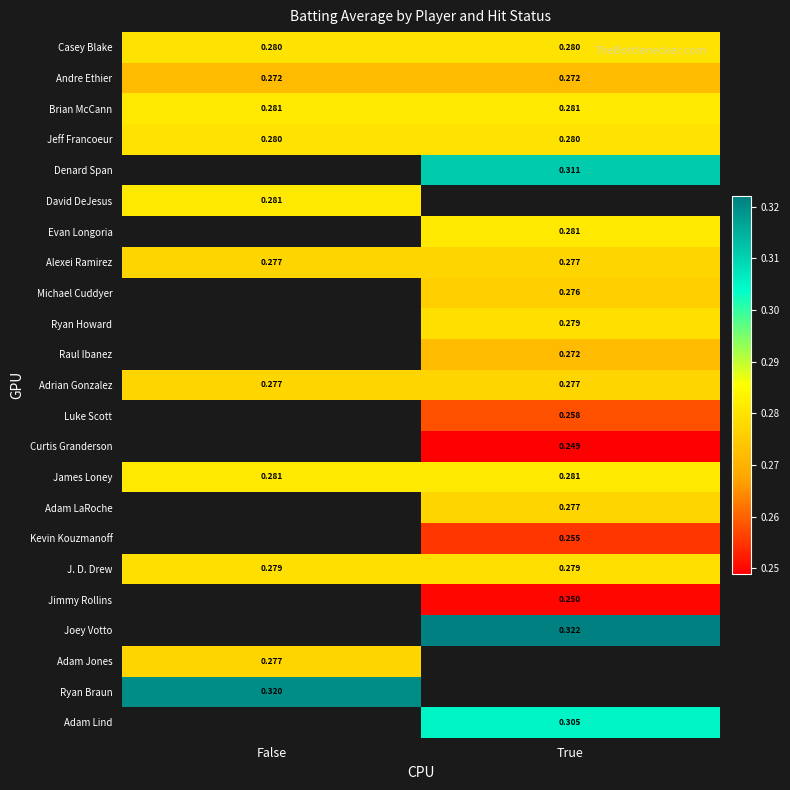

How many values in Joey Votto are above zero?

1